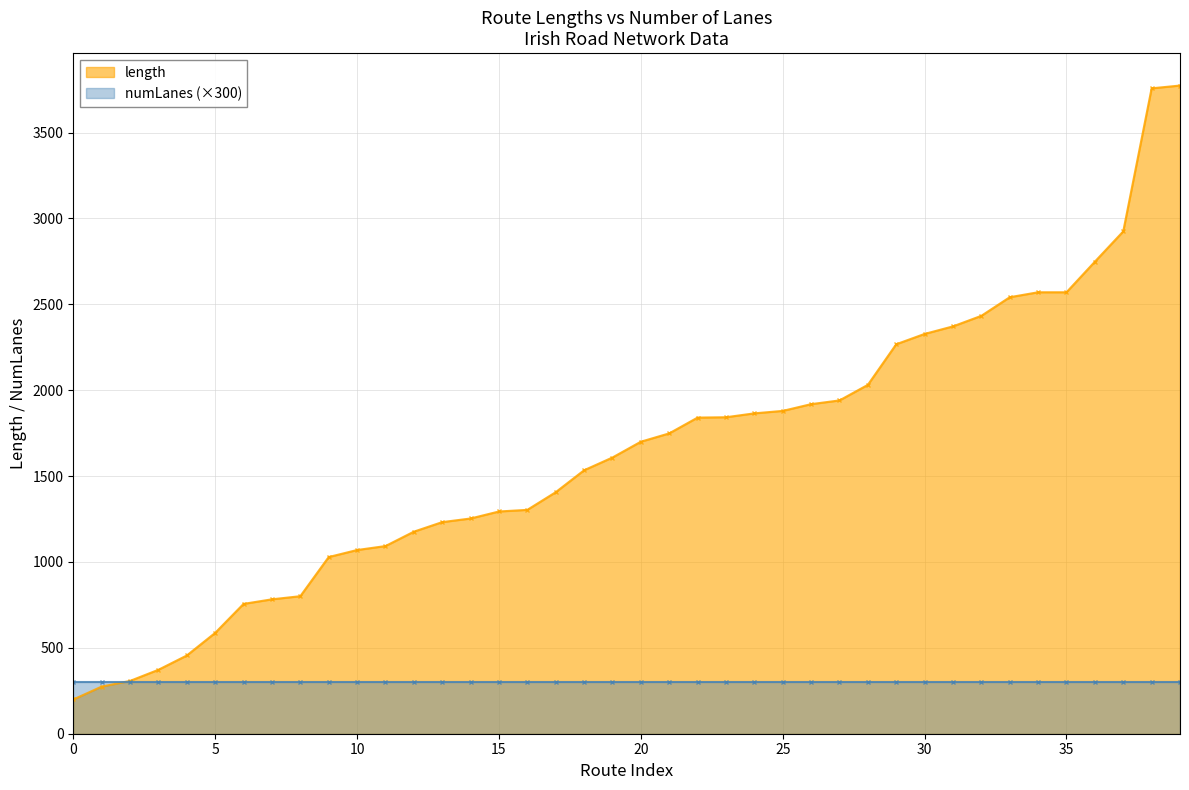

The value of length at cavan-navan is 587.2. True or false?

True